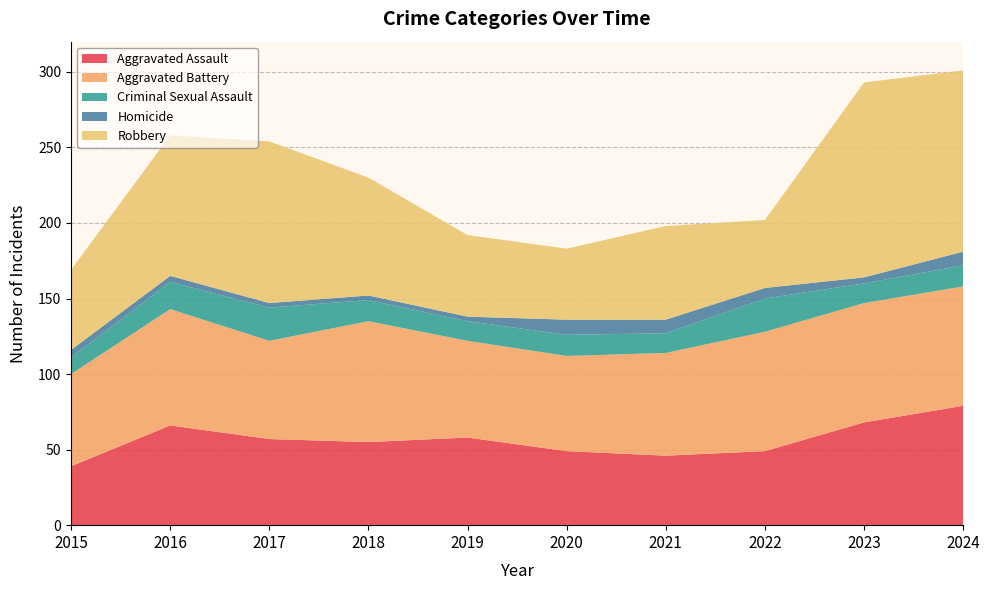

Reading left to right, transcribe all the data shown in this chart.

Aggravated Assault: 2015=39	2016=66	2017=57	2018=55	2019=58	2020=49	2021=46	2022=49	2023=68	2024=79
Aggravated Battery: 2015=61	2016=77	2017=65	2018=80	2019=64	2020=63	2021=68	2022=79	2023=79	2024=79
Criminal Sexual Assault: 2015=11	2016=18	2017=22	2018=14	2019=13	2020=14	2021=13	2022=22	2023=13	2024=14
Homicide: 2015=5	2016=4	2017=3	2018=3	2019=3	2020=10	2021=9	2022=7	2023=4	2024=9
Robbery: 2015=53	2016=93	2017=107	2018=78	2019=54	2020=47	2021=62	2022=45	2023=129	2024=120